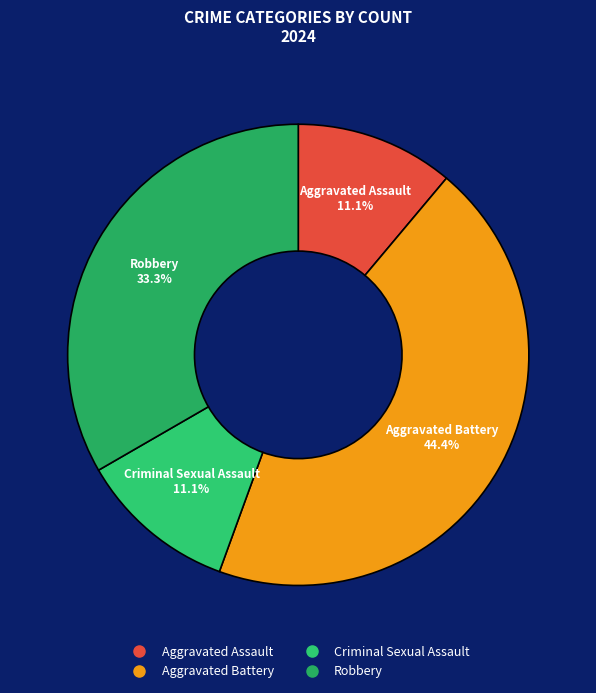

Which slice is the largest?

Aggravated Battery